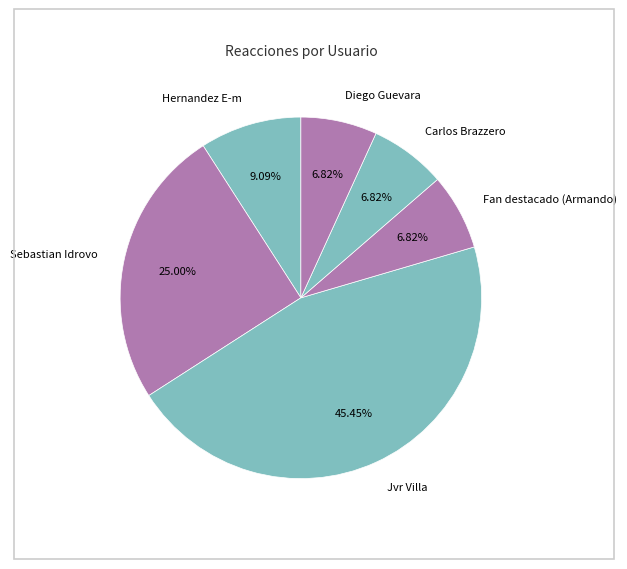

To the nearest percent, what percentage of the pie is Carlos Brazzero?

7%